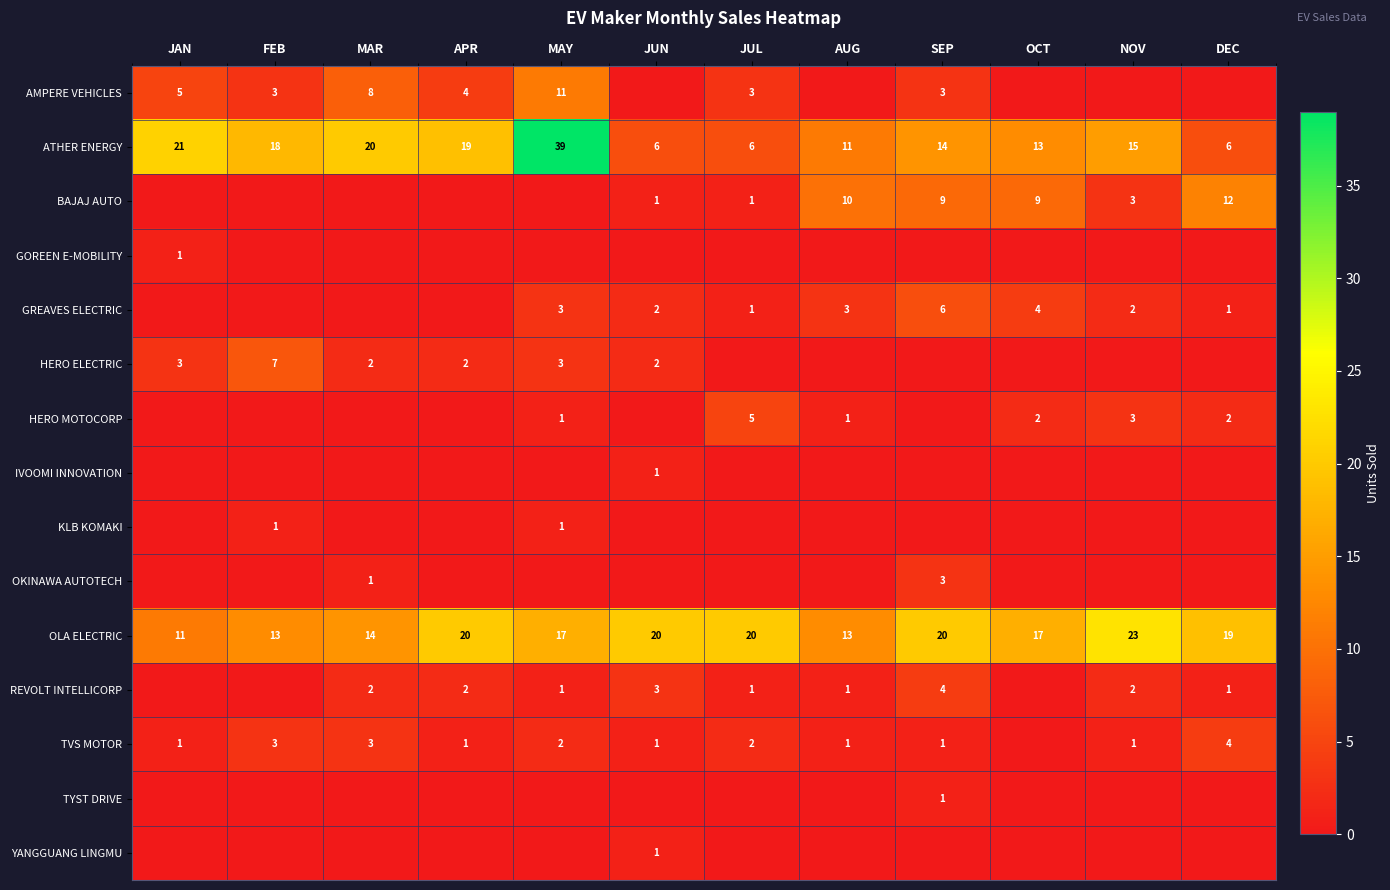

What is the difference between the maximum and second lowest values in the OLA ELECTRIC series?

10